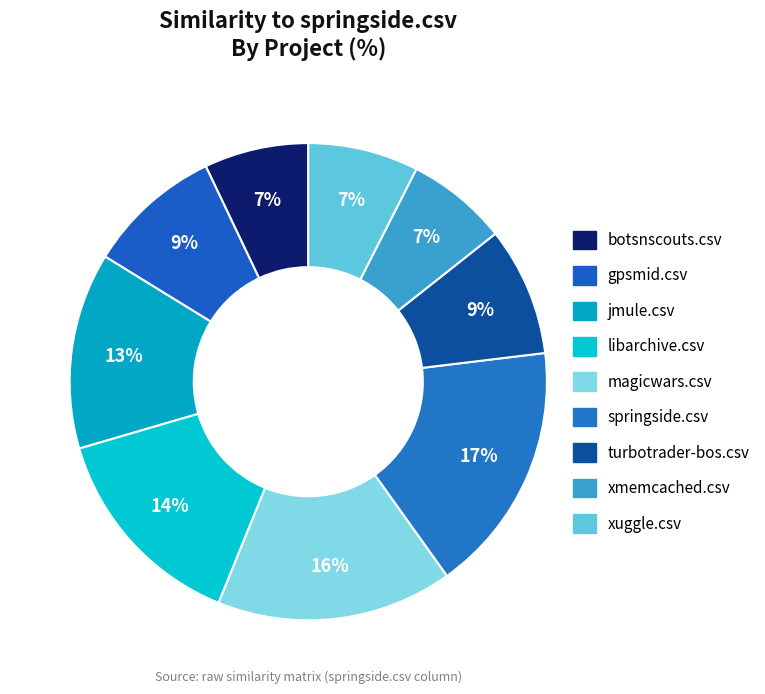

The jmule.csv slice represents 23% of the pie. True or false?

False